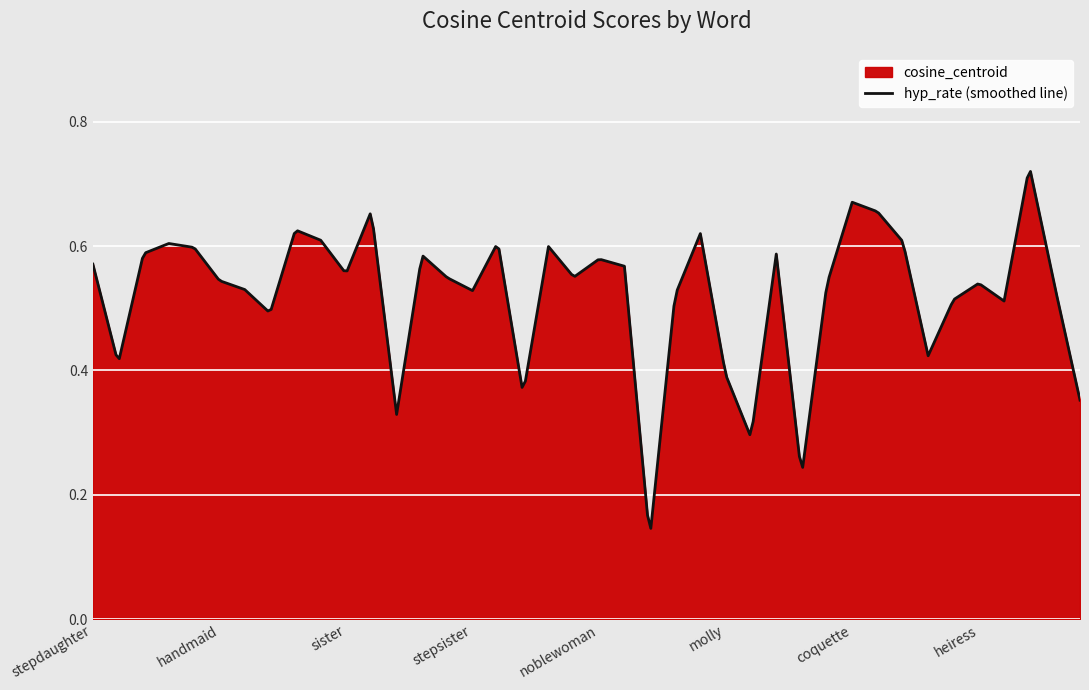

Does the chart display data point markers on the line(s)?

No